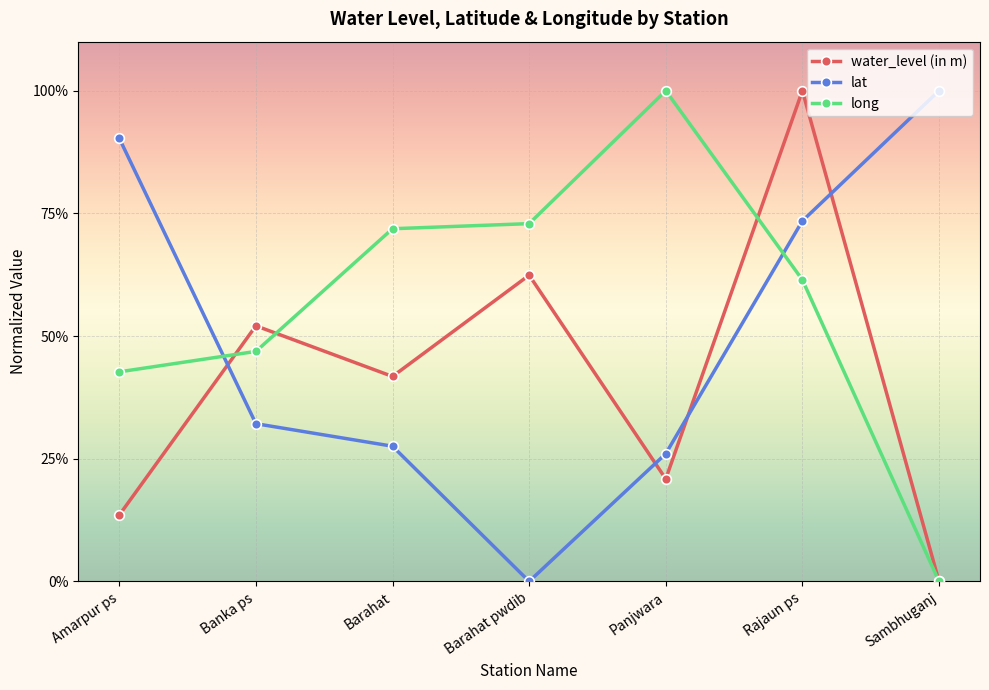

Is this an area chart (filled region under the line)?

No